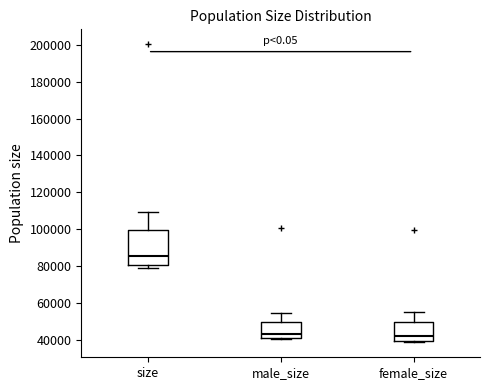

Which box has the highest median line?

size